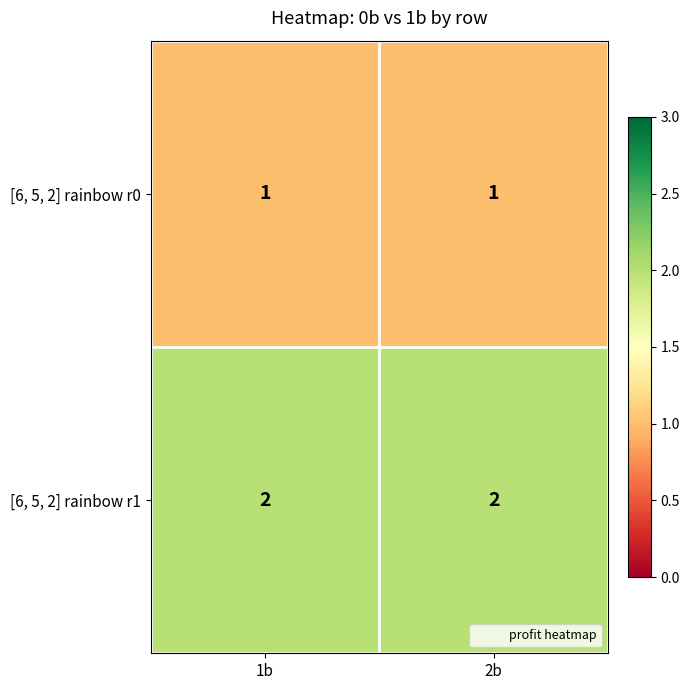

Is it true that [6, 5, 2] rainbow r1 equals 2 at 2b?

True